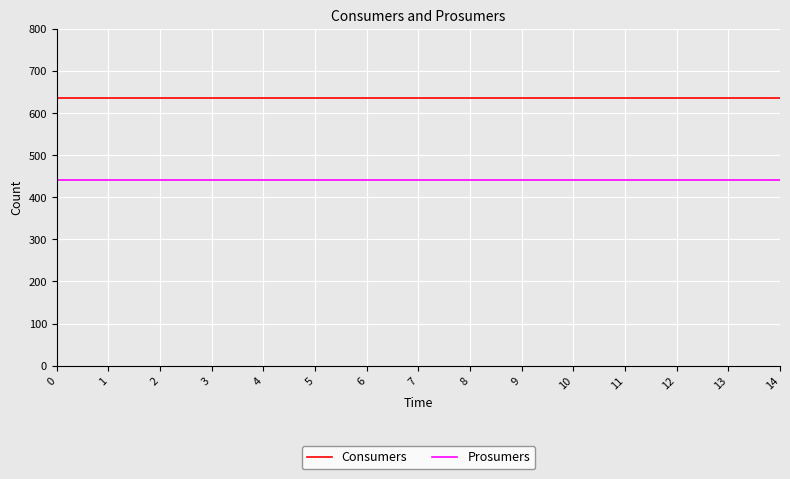

What is the highest value of the Prosumers series?

440